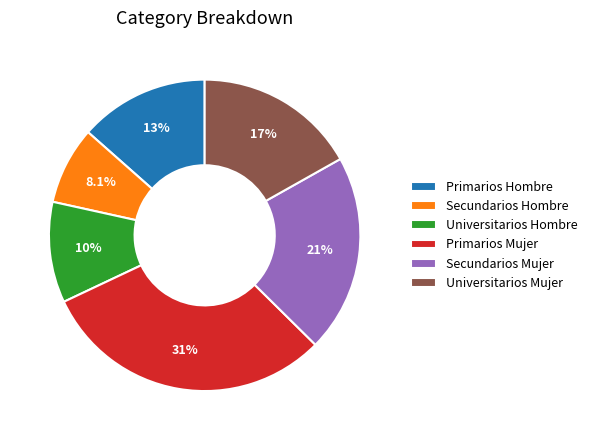

Which category has the smallest portion of the pie?

Secundarios Hombre